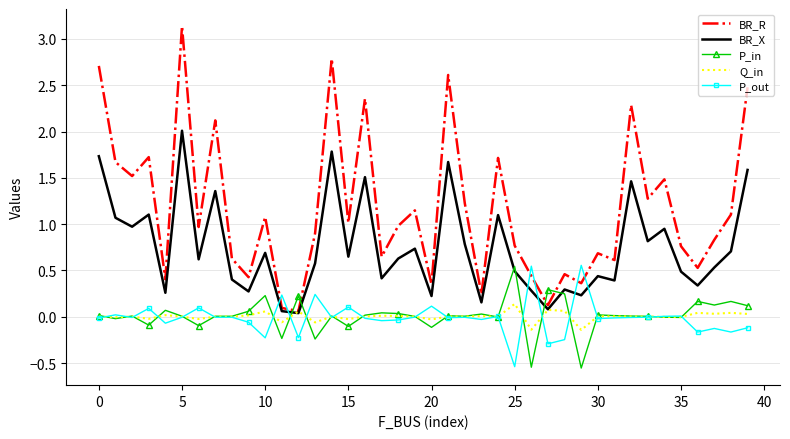

What is the maximum value shown in the chart?

3.1